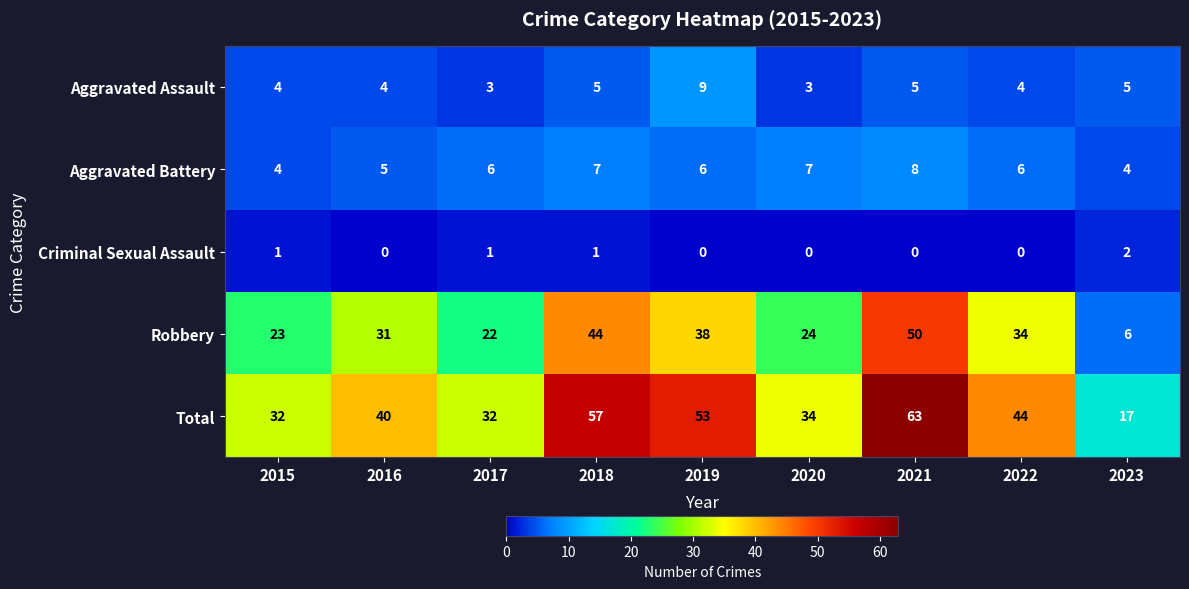

What is the total value across all series at 2017?

64